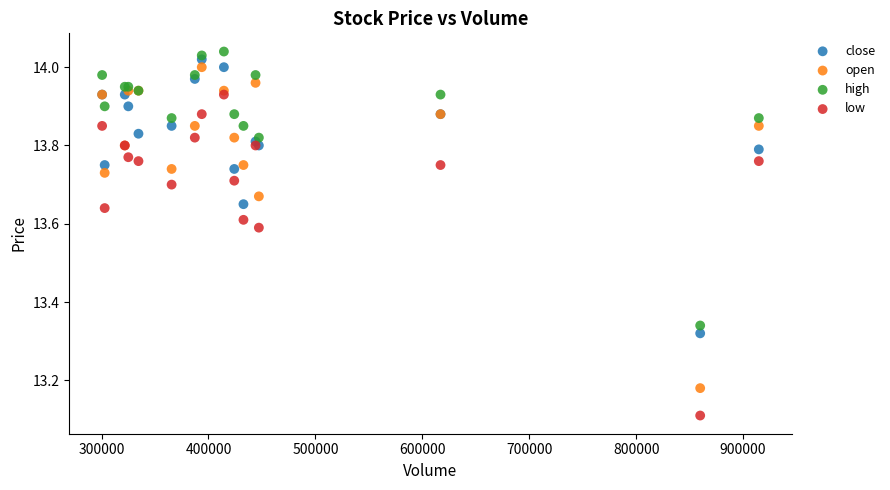

Across all series, what Y value is closest to 13?

13.1